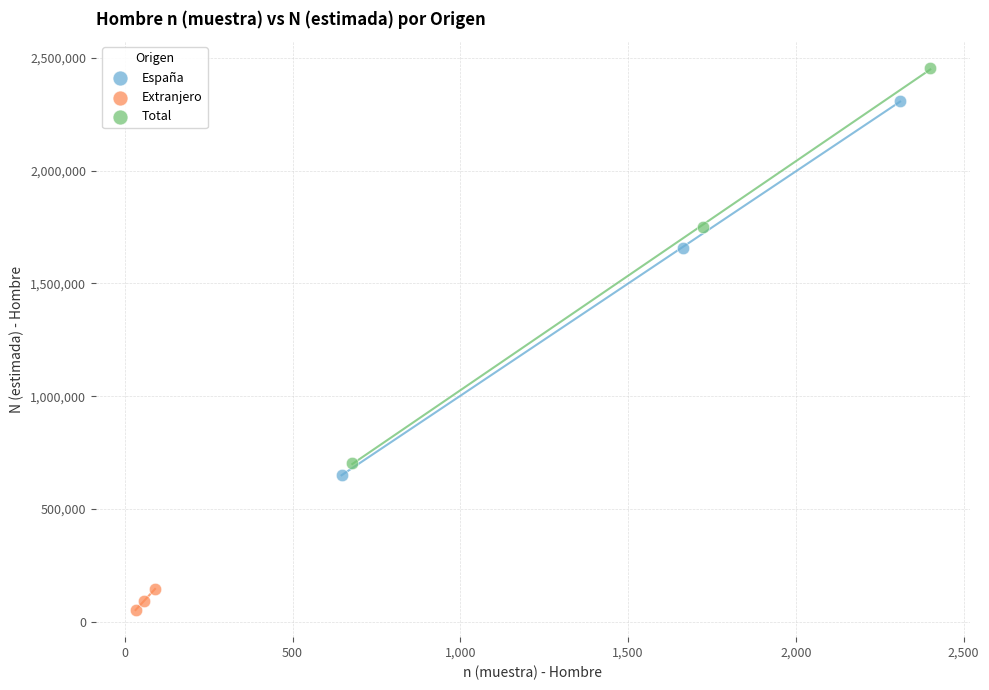

Which series contains the lowest Y value?

Extranjero